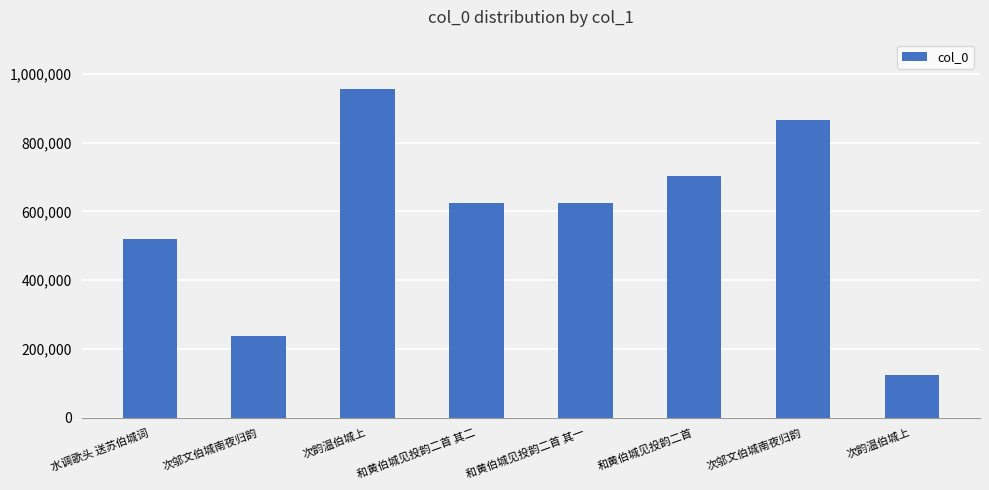

Does the chart contain any negative values?

No